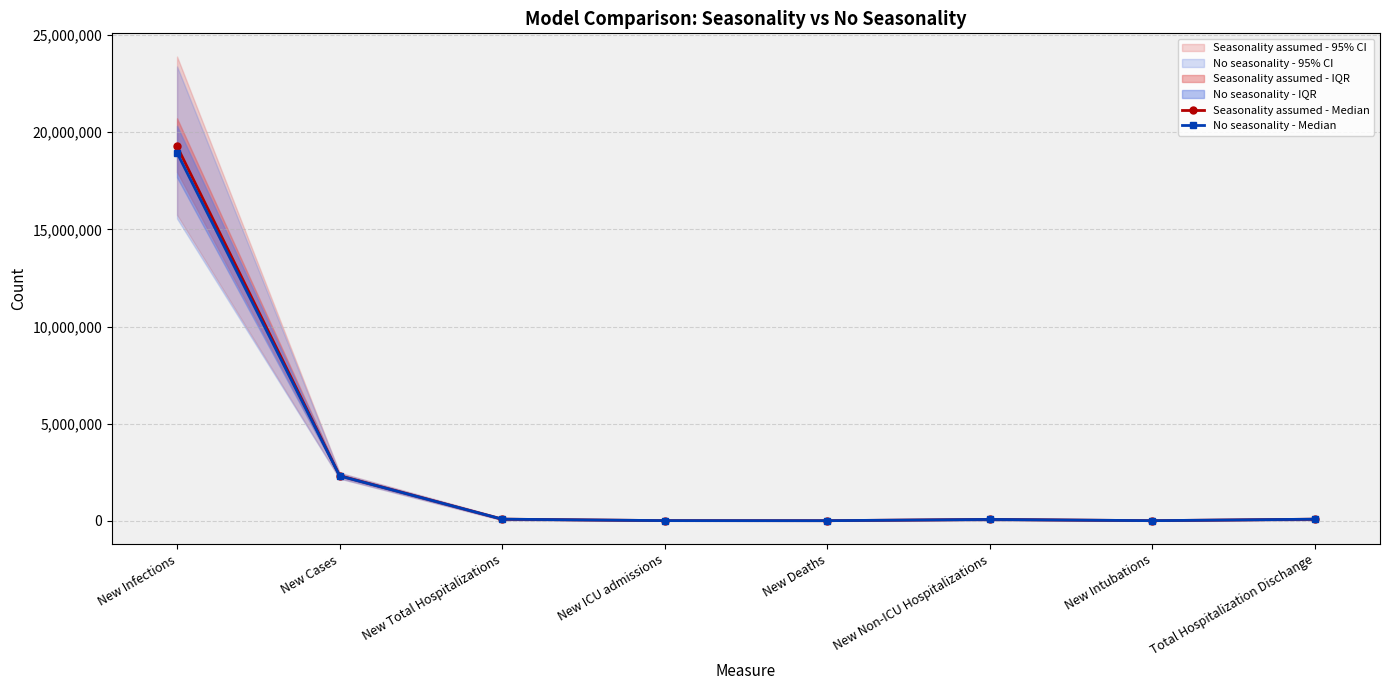

What is the value of the Seasonality assumed - Median point at the 2nd from the left?

2325362